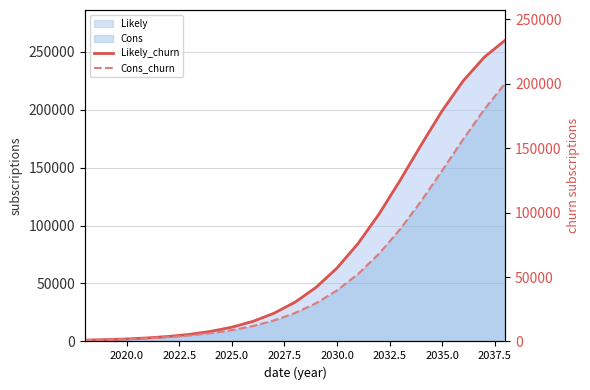

Which series has the largest total across all categories?

Likely_churn